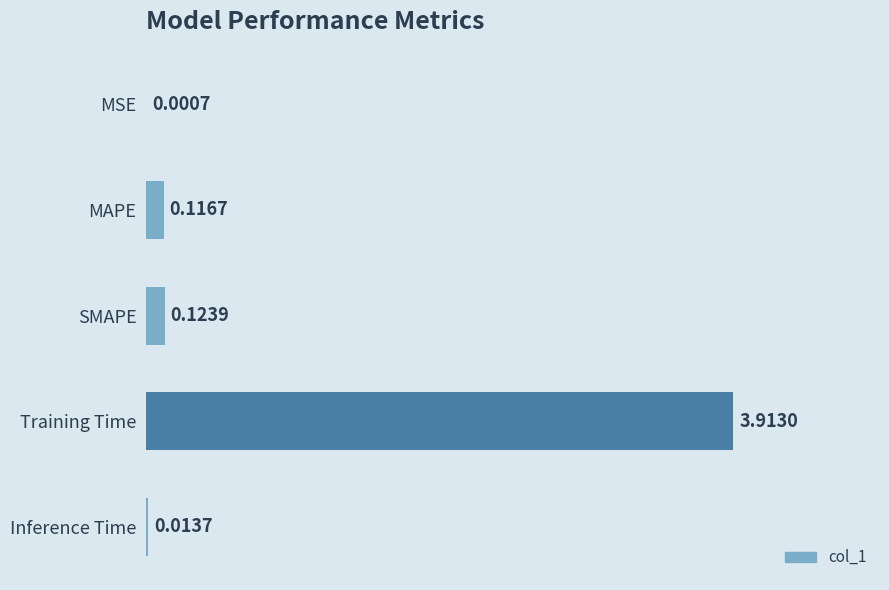

Which label corresponds to the largest value in the chart?

Training Time